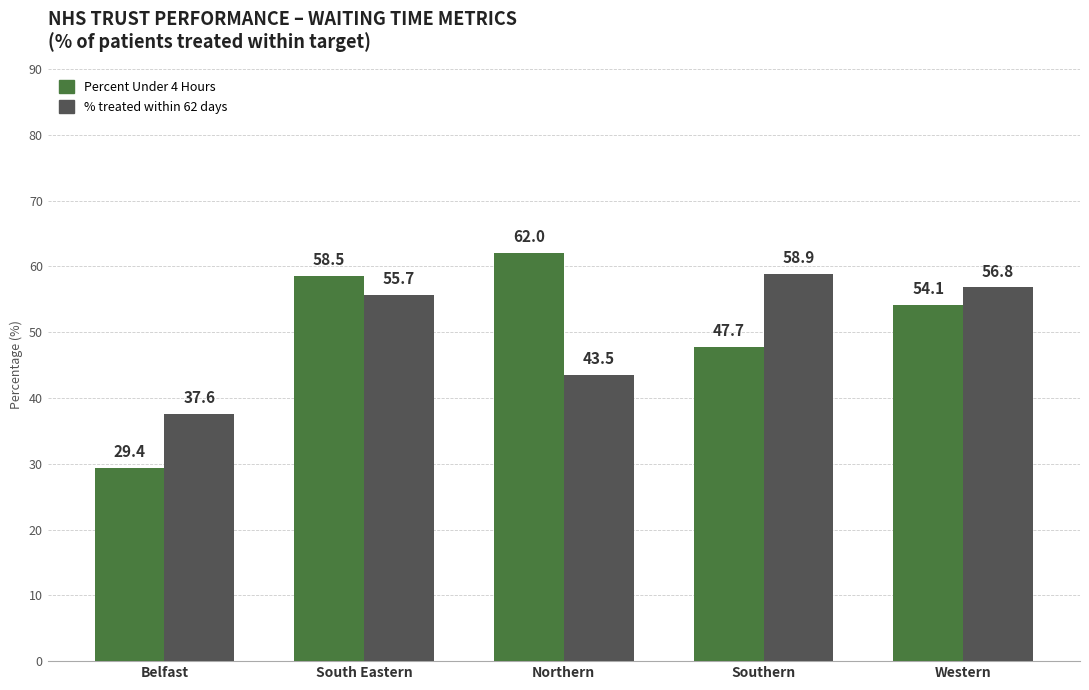

The Percent Under 4 Hours series shows 58.5 at South Eastern. True or false?

True